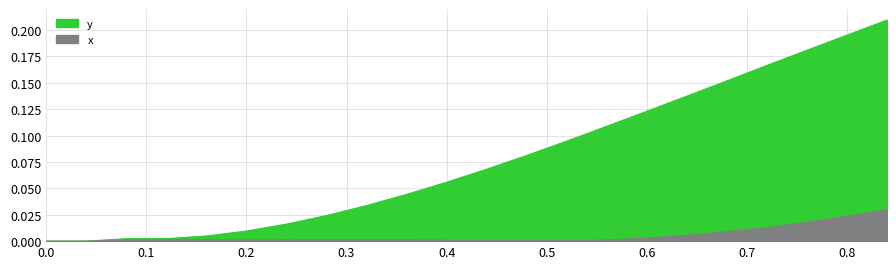

Reading left to right, what are all the values shown in this chart?

y: 0.0	0.0	0.0	0.0	0.0	0.0	0.0	0.0	0.0	0.0	0.1	0.1	0.1	0.1	0.1	0.1	0.1	0.2	0.2	0.2	0.2	0.2
x: 0.0	0.0	0.0	0.0	0.0	0.0	0.0	0.0	0.0	0.0	0.0	0.0	0.0	0.0	0.0	0.0	0.0	0.0	0.0	0.0	0.0	0.0